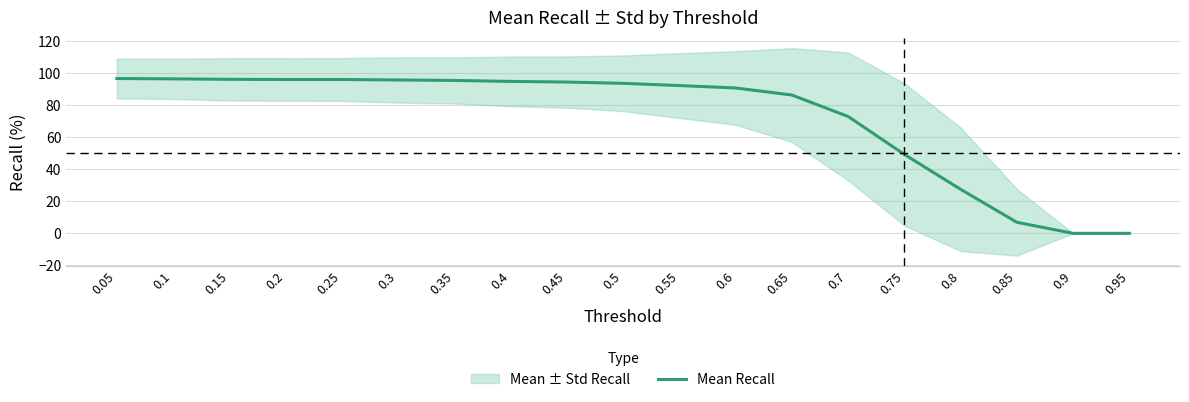

Where does the data first go above 93?

0.05